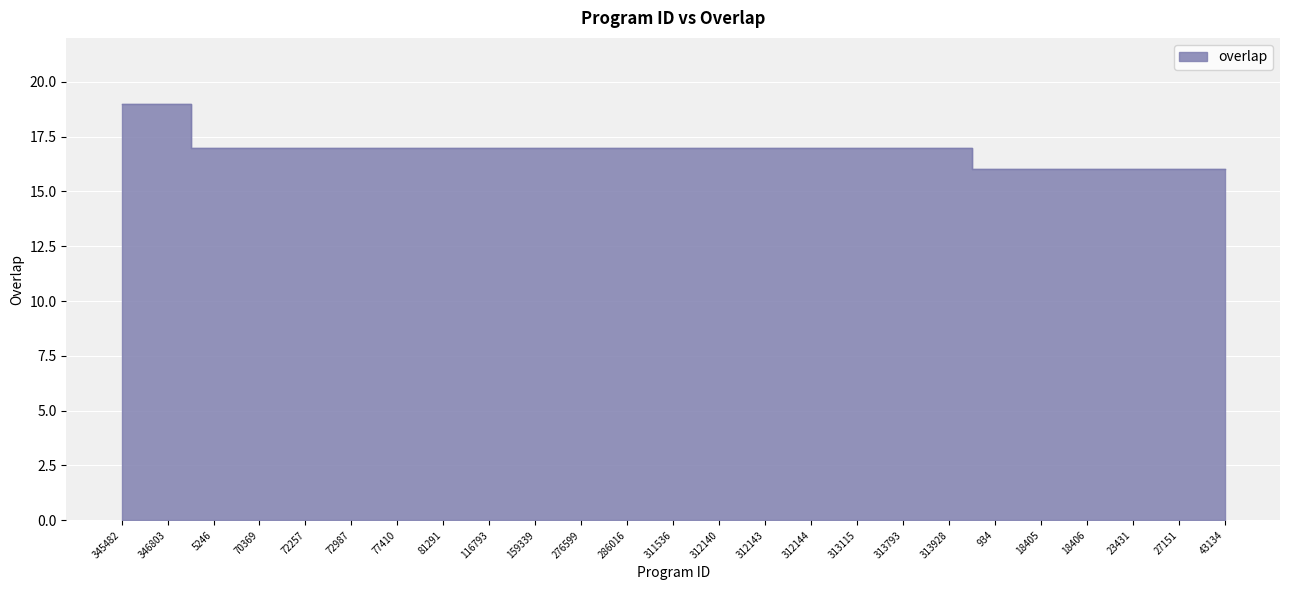

The chart shows a value of 17 at 276599. True or false?

True